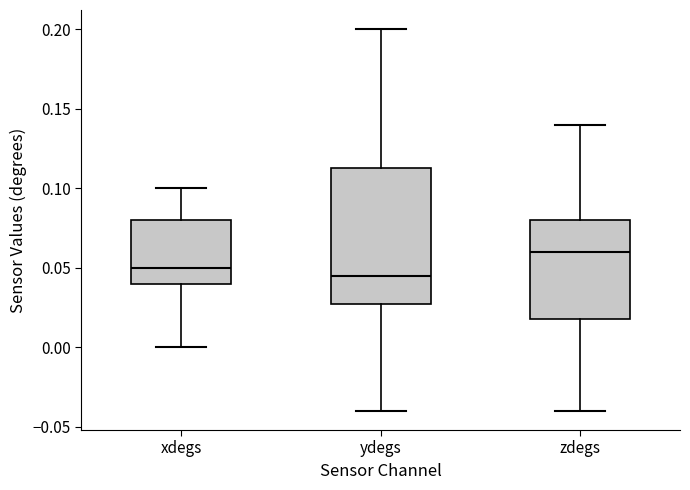

Reading left to right, transcribe this box plot: for each box, give where its median line is, the range the box spans, and where its two whiskers end, as read against the y-axis. The values are not printed on the chart, so give them approximately, as read against the axis.

xdegs: median 0.050, box 0.040 to 0.080, whiskers 0.000 to 0.100
ydegs: median 0.045, box 0.030 to 0.115, whiskers -0.040 to 0.200
zdegs: median 0.060, box 0.020 to 0.080, whiskers -0.040 to 0.140